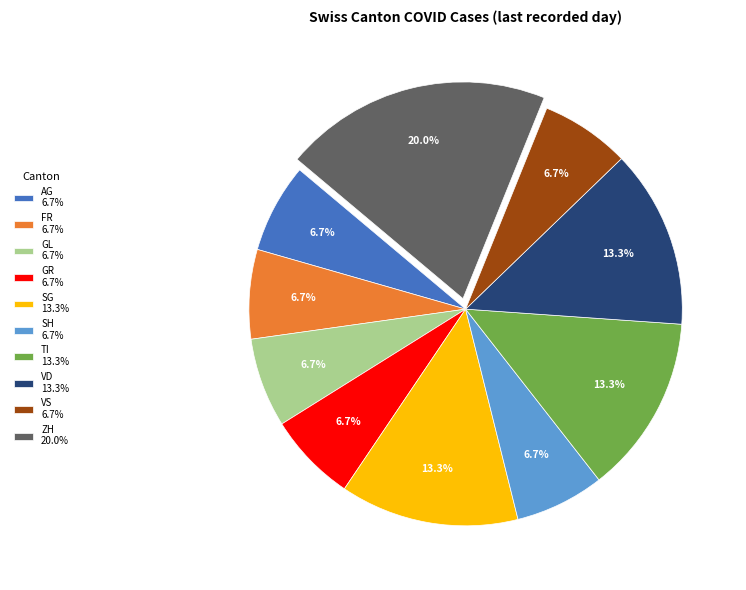

Which category has the biggest portion of the pie?

ZH 20.0%